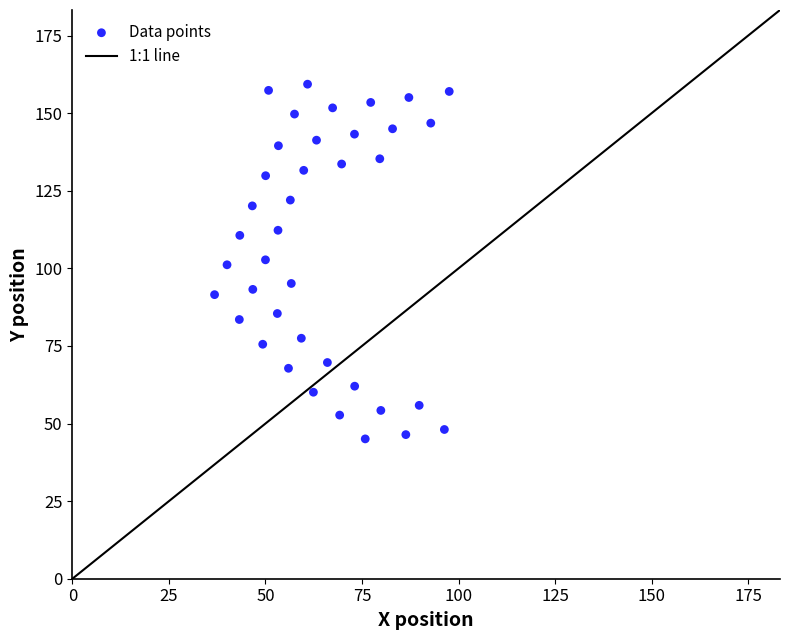

What is the range of Y values (max minus min)?

114.3